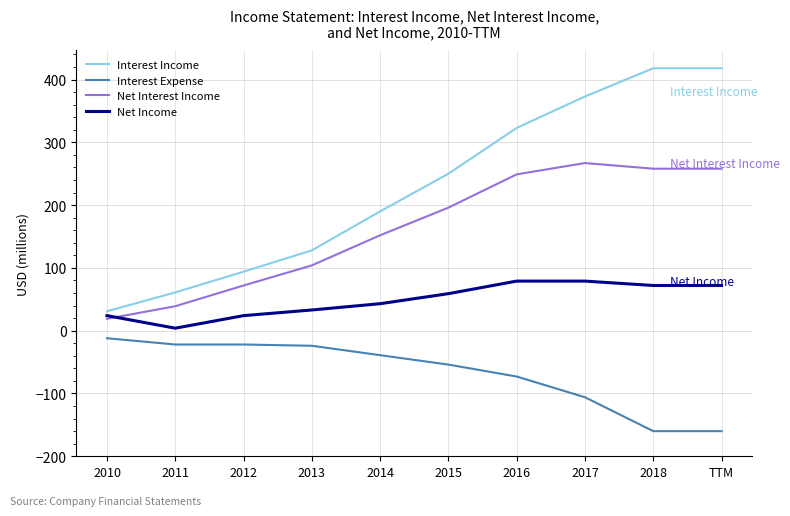

True or false: Net Interest Income has a value of 168 at 2013.

False